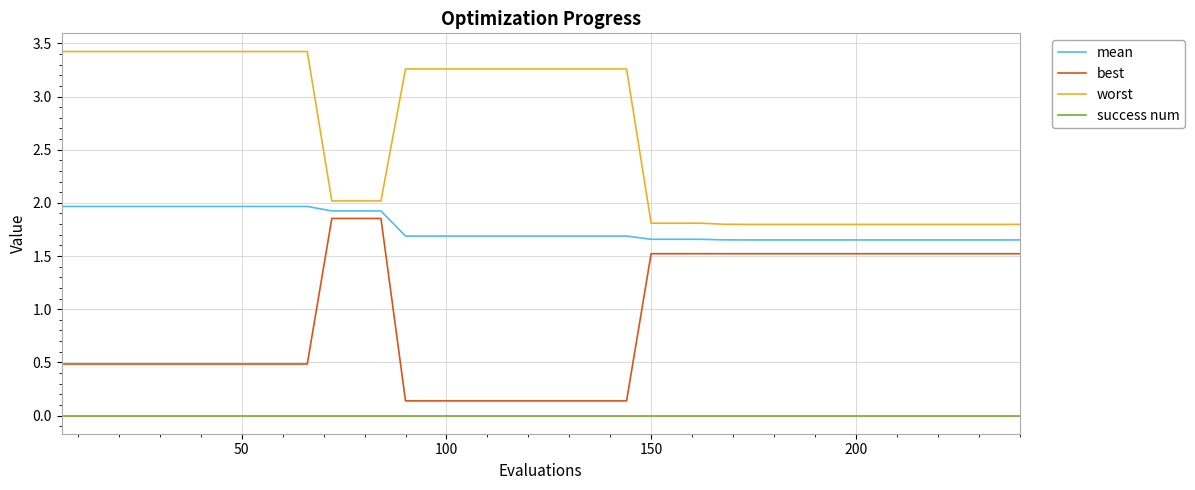

How many worst values are between 1 and 3?

19